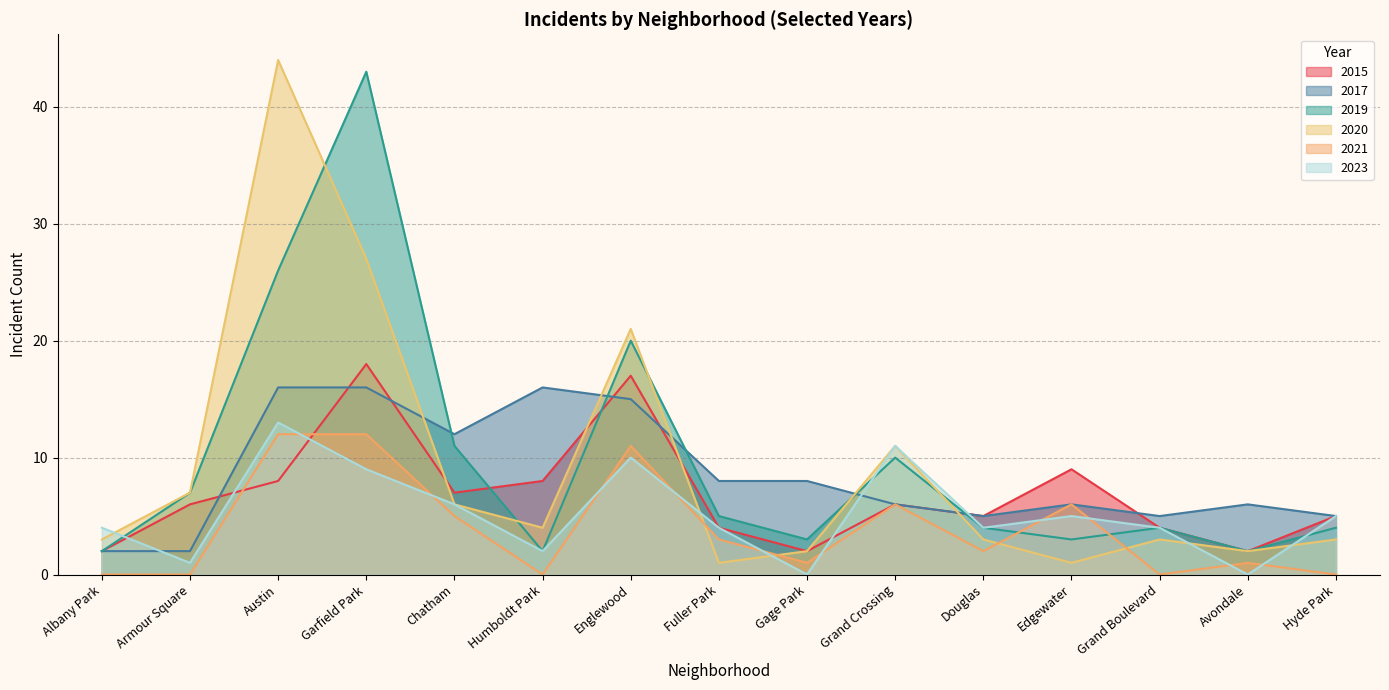

Reading right to left, list all the values displayed in this chart.

2015: Hyde Park=5	Avondale=2	Grand Boulevard=4	Edgewater=9	Douglas=5	Grand Crossing=6	Gage Park=2	Fuller Park=4	Englewood=17	Humboldt Park=8	Chatham=7	Garfield Park=18	Austin=8	Armour Square=6	Albany Park=2
2017: Hyde Park=5	Avondale=6	Grand Boulevard=5	Edgewater=6	Douglas=5	Grand Crossing=6	Gage Park=8	Fuller Park=8	Englewood=15	Humboldt Park=16	Chatham=12	Garfield Park=16	Austin=16	Armour Square=2	Albany Park=2
2019: Hyde Park=4	Avondale=2	Grand Boulevard=4	Edgewater=3	Douglas=4	Grand Crossing=10	Gage Park=3	Fuller Park=5	Englewood=20	Humboldt Park=2	Chatham=11	Garfield Park=43	Austin=26	Armour Square=7	Albany Park=2
2020: Hyde Park=3	Avondale=2	Grand Boulevard=3	Edgewater=1	Douglas=3	Grand Crossing=11	Gage Park=2	Fuller Park=1	Englewood=21	Humboldt Park=4	Chatham=6	Garfield Park=27	Austin=44	Armour Square=7	Albany Park=3
2021: Hyde Park=0	Avondale=1	Grand Boulevard=0	Edgewater=6	Douglas=2	Grand Crossing=6	Gage Park=1	Fuller Park=3	Englewood=11	Humboldt Park=0	Chatham=5	Garfield Park=12	Austin=12	Armour Square=0	Albany Park=0
2023: Hyde Park=5	Avondale=0	Grand Boulevard=4	Edgewater=5	Douglas=4	Grand Crossing=11	Gage Park=0	Fuller Park=4	Englewood=10	Humboldt Park=2	Chatham=6	Garfield Park=9	Austin=13	Armour Square=1	Albany Park=4